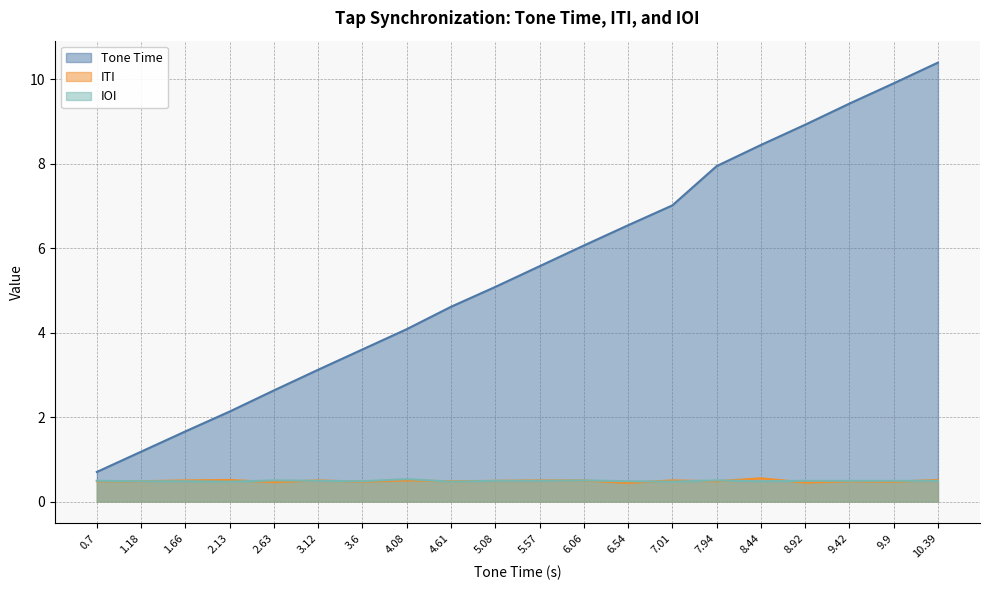

Rank the series by their maximum value, from highest to lowest.

Tone Time, ITI, IOI